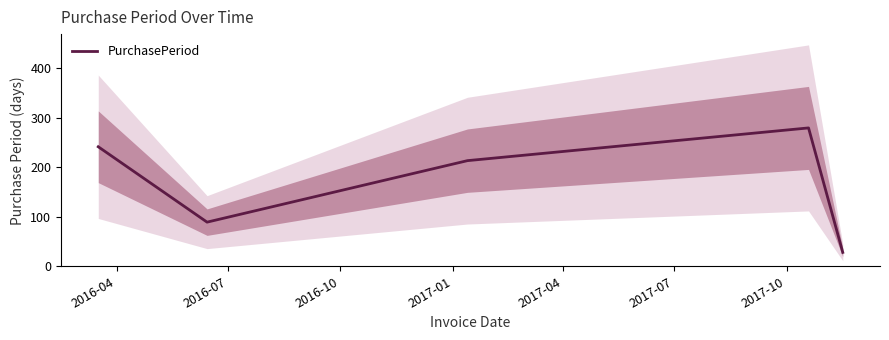

Count the values in the range 89 to 241.

3